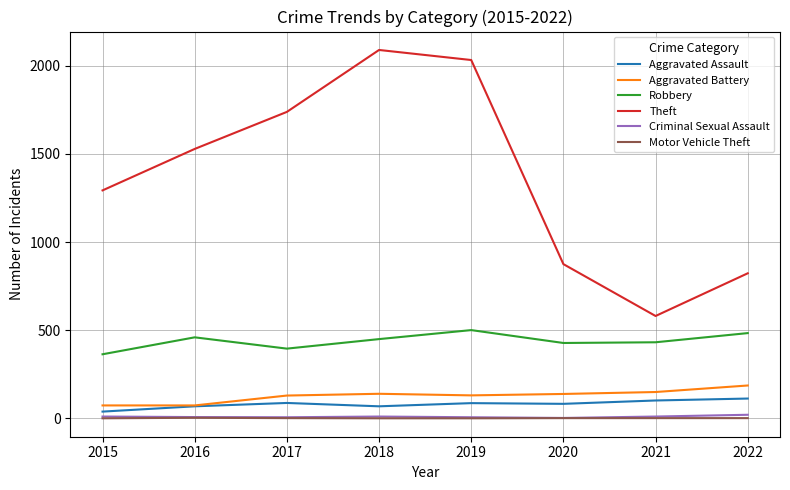

Which series has the largest range (max minus min)?

Theft